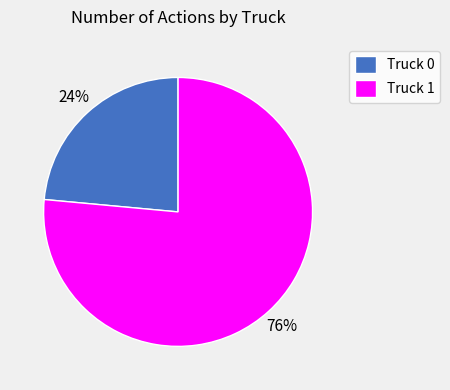

To the nearest percent, what portion does Truck 1 represent?

76%